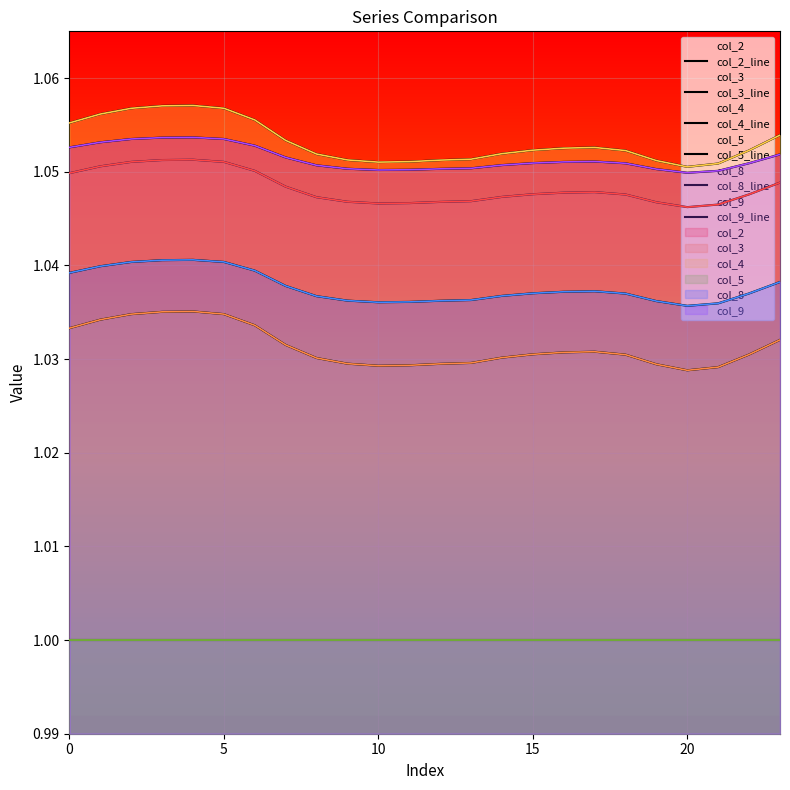

What is the minimum value for col_8_line?

1.0